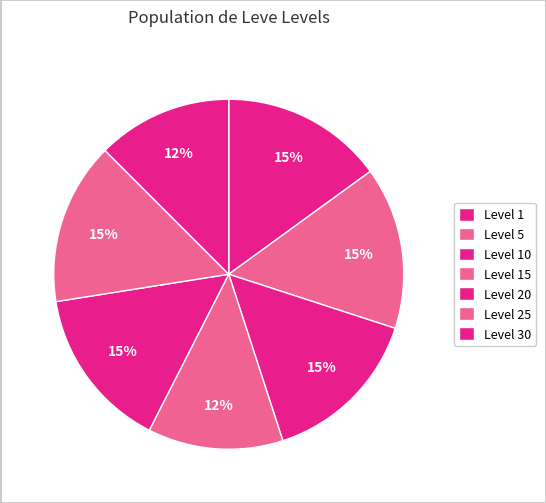

Count the number of slices in the pie.

7